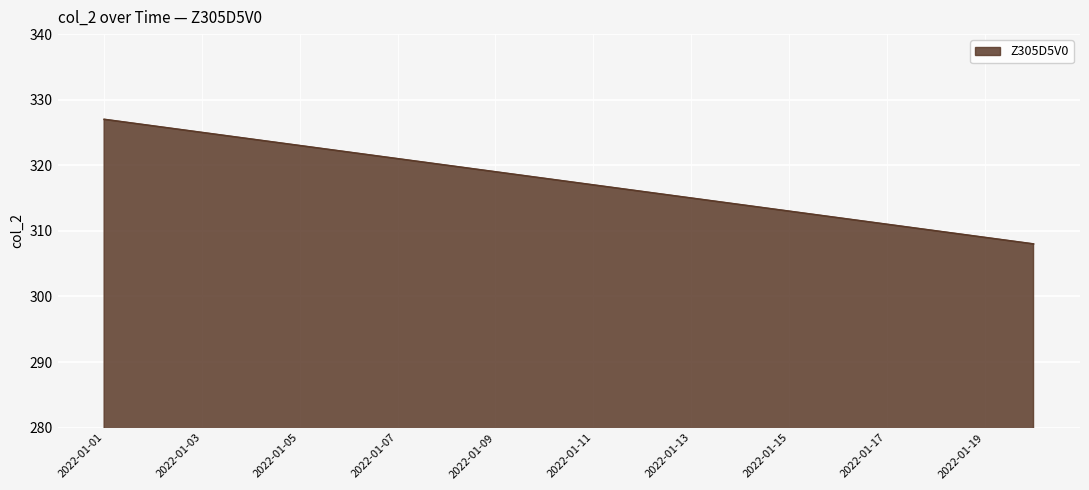

What is the difference between the maximum and minimum values?

19